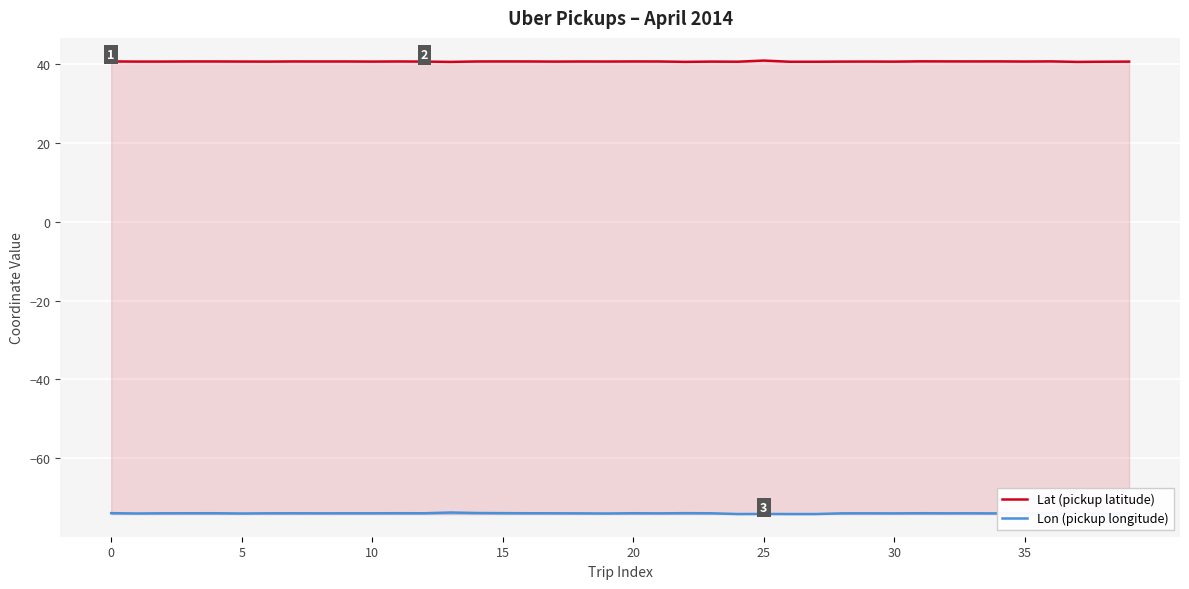

How many categories are shown in the chart?

40